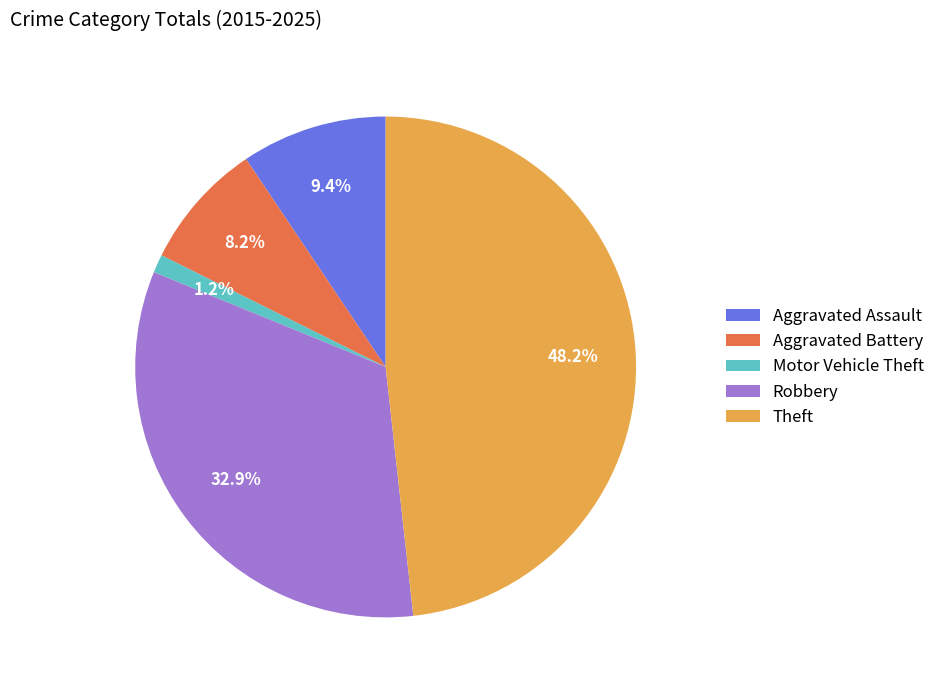

What percentage is the Theft slice, to the nearest percent?

48%